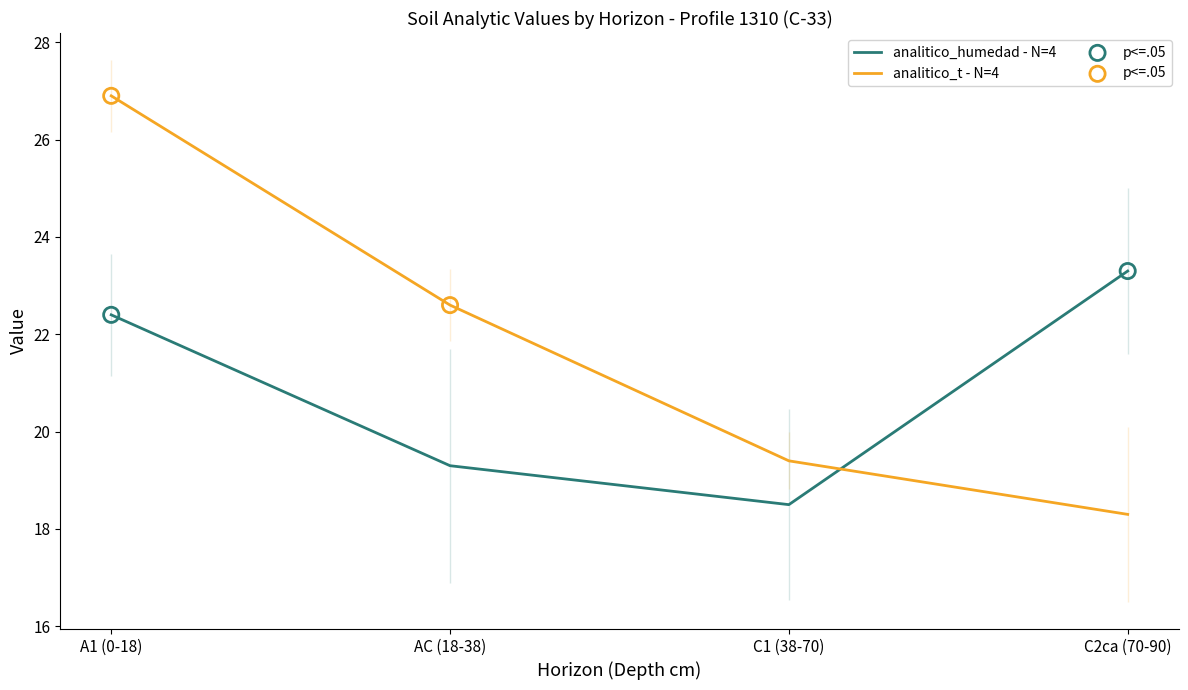

At how many categories does at least one series exceed 21?

3